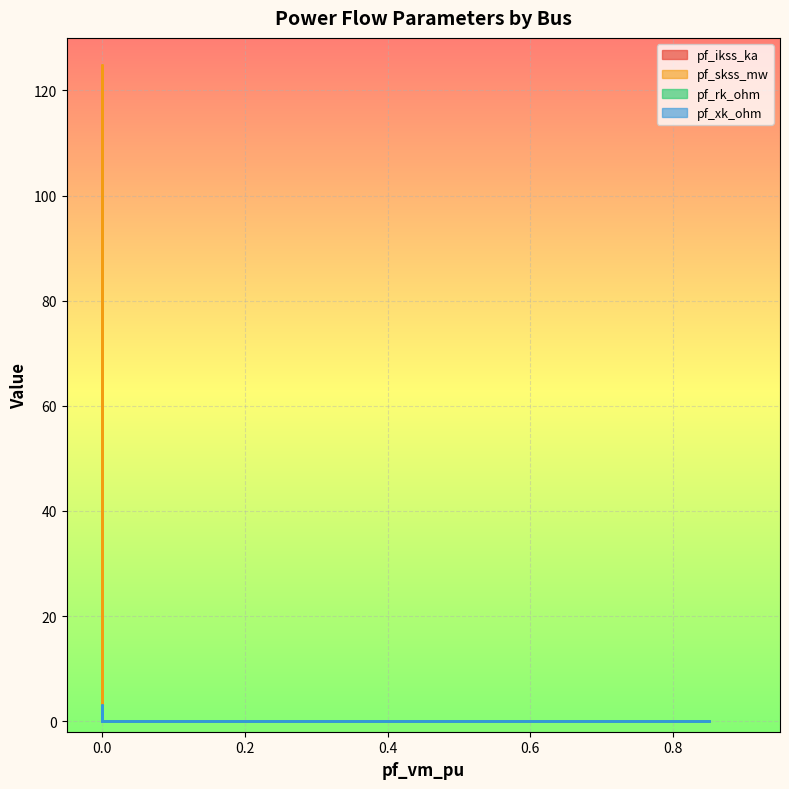

What are all the series names shown in the legend?

pf_ikss_ka, pf_skss_mw, pf_rk_ohm, pf_xk_ohm